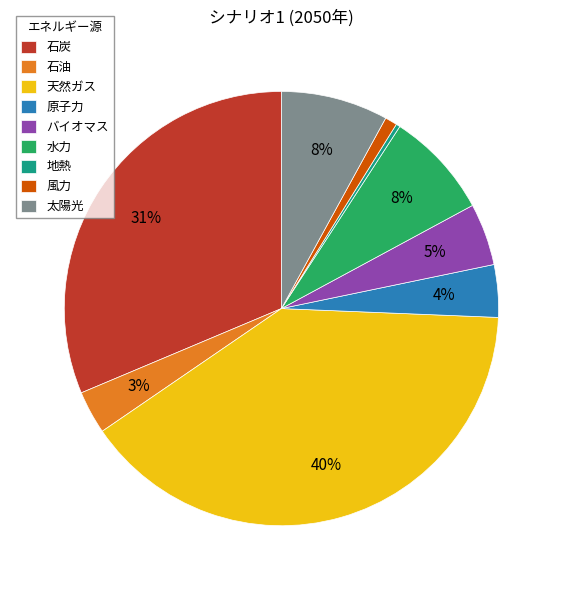

True or false: 水力 accounts for 1% of the total.

False